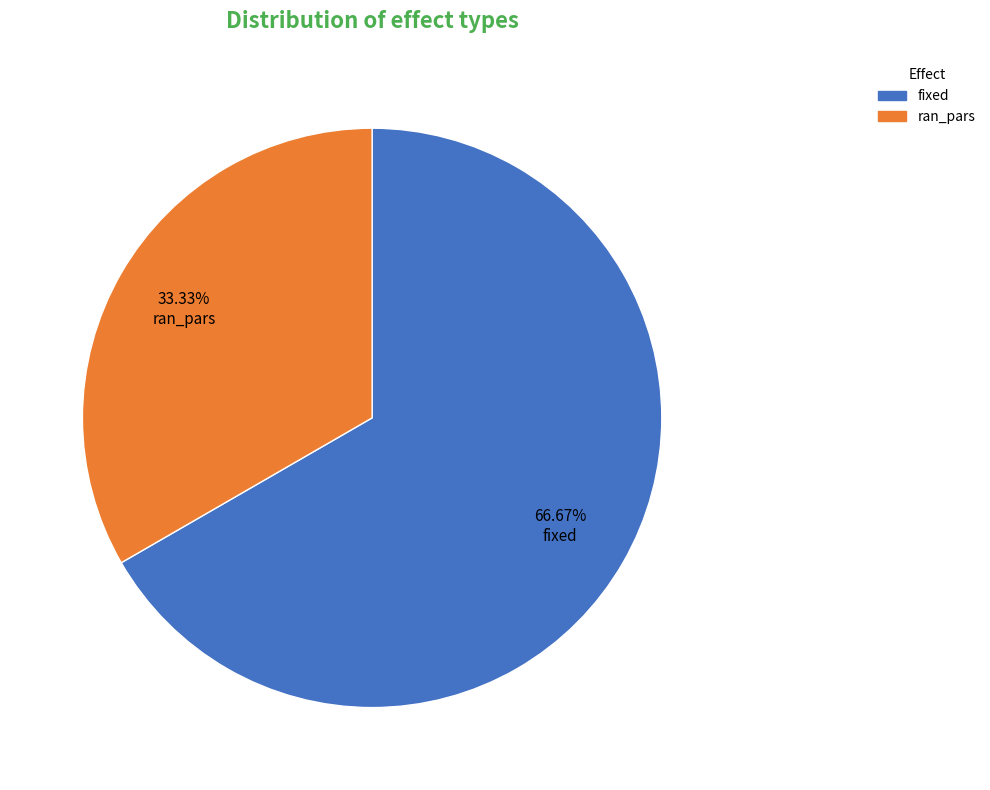

Rank the categories by value from lowest to highest.

ran_pars, fixed